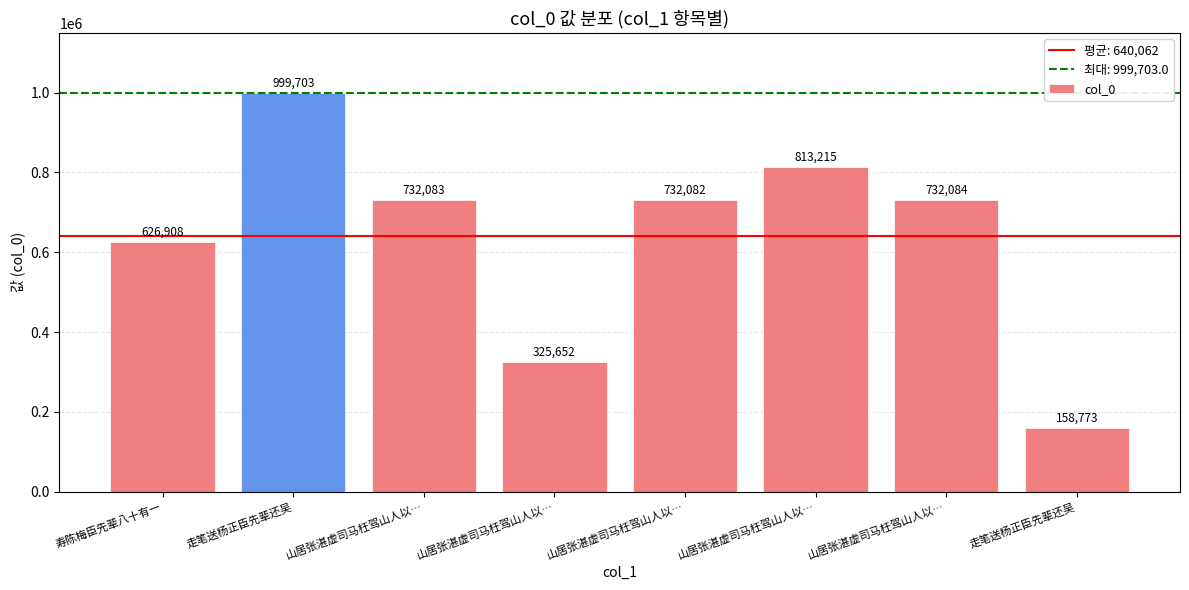

Does the chart contain any negative values?

No